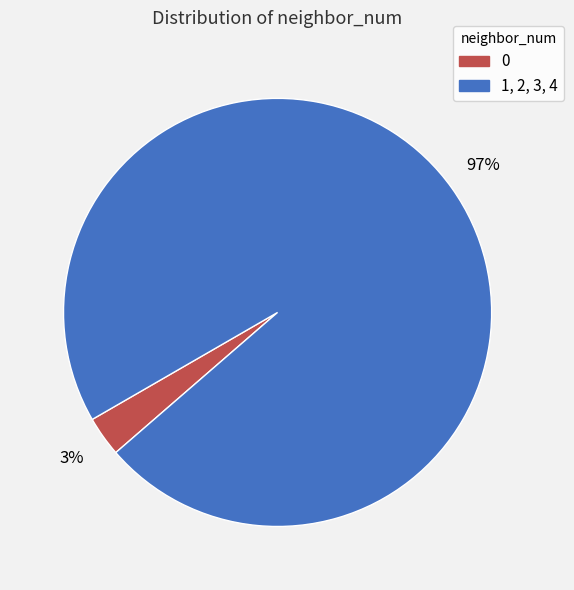

How many slices are in this pie chart?

2